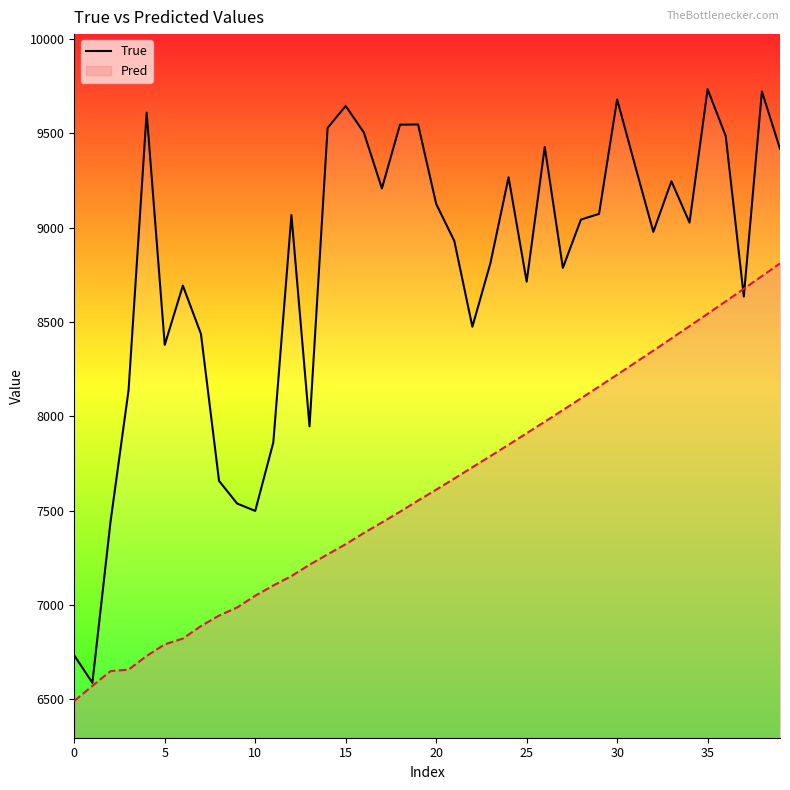

What is the sum of the values at 11 and 15?

17505